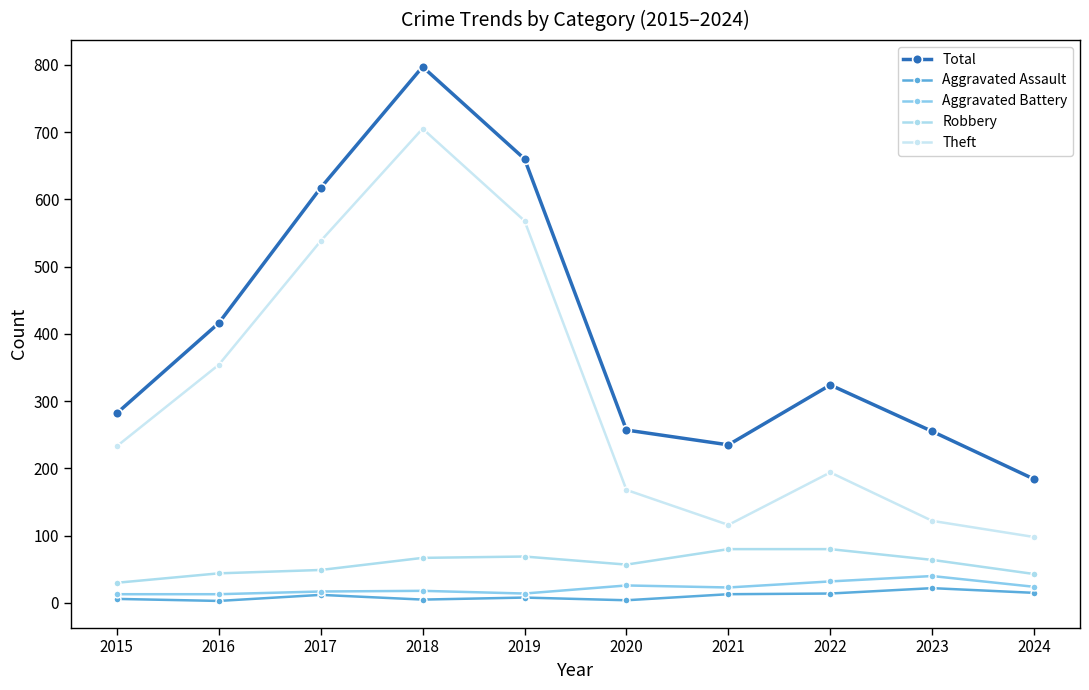

How many values in the Robbery series are below 64?

5